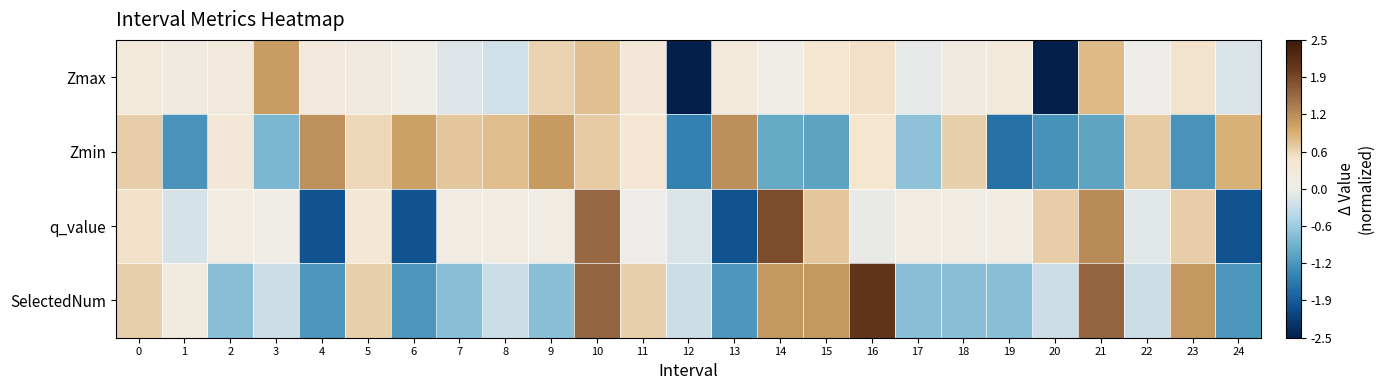

Reading left to right, transcribe all the data shown in this chart.

Zmax: 0=0.3	1=0.2	2=0.2	3=1.1	4=0.2	5=0.1	6=0.0	7=-0.1	8=-0.2	9=0.7	10=0.8	11=0.3	12=-3.0	13=0.3	14=0.0	15=0.5	16=0.5	17=-0.1	18=0.1	19=0.3	20=-3.4	21=0.8	22=-0.0	23=0.5	24=-0.2
Zmin: 0=0.7	1=-1.3	2=0.3	3=-0.9	4=1.2	5=0.6	6=1.1	7=0.8	8=0.8	9=1.1	10=0.7	11=0.4	12=-1.5	13=1.2	14=-1.0	15=-1.1	16=0.5	17=-0.7	18=0.7	19=-1.7	20=-1.3	21=-1.1	22=0.7	23=-1.3	24=0.9
q_value: 0=0.5	1=-0.2	2=0.1	3=0.0	4=-2.0	5=0.4	6=-2.0	7=0.1	8=0.1	9=0.1	10=1.6	11=-0.0	12=-0.2	13=-2.0	14=1.8	15=0.8	16=-0.1	17=0.1	18=0.1	19=0.1	20=0.7	21=1.3	22=-0.1	23=0.7	24=-2.0
SelectedNum: 0=0.7	1=0.2	2=-0.8	3=-0.3	4=-1.2	5=0.7	6=-1.2	7=-0.8	8=-0.3	9=-0.8	10=1.6	11=0.7	12=-0.3	13=-1.2	14=1.1	15=1.1	16=2.1	17=-0.8	18=-0.8	19=-0.8	20=-0.3	21=1.6	22=-0.3	23=1.1	24=-1.2